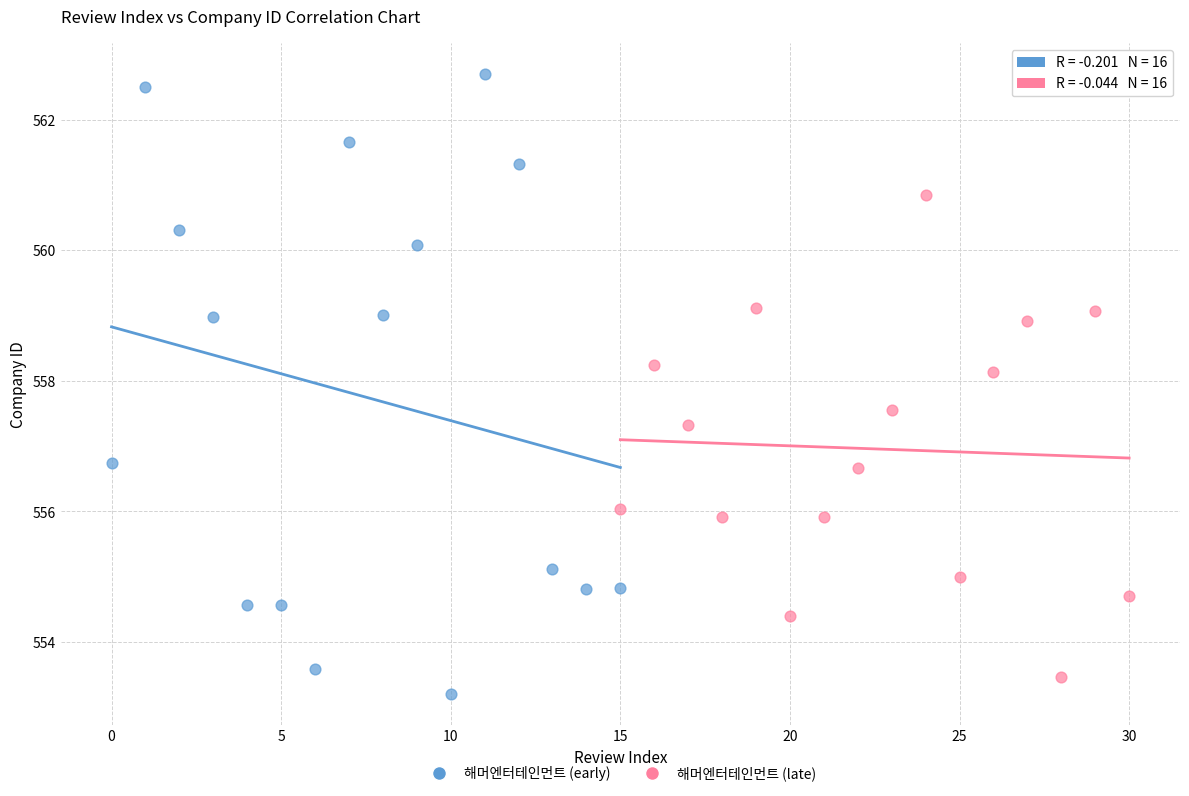

Which series has the widest spread of Y values?

해머엔터테인먼트 (early)